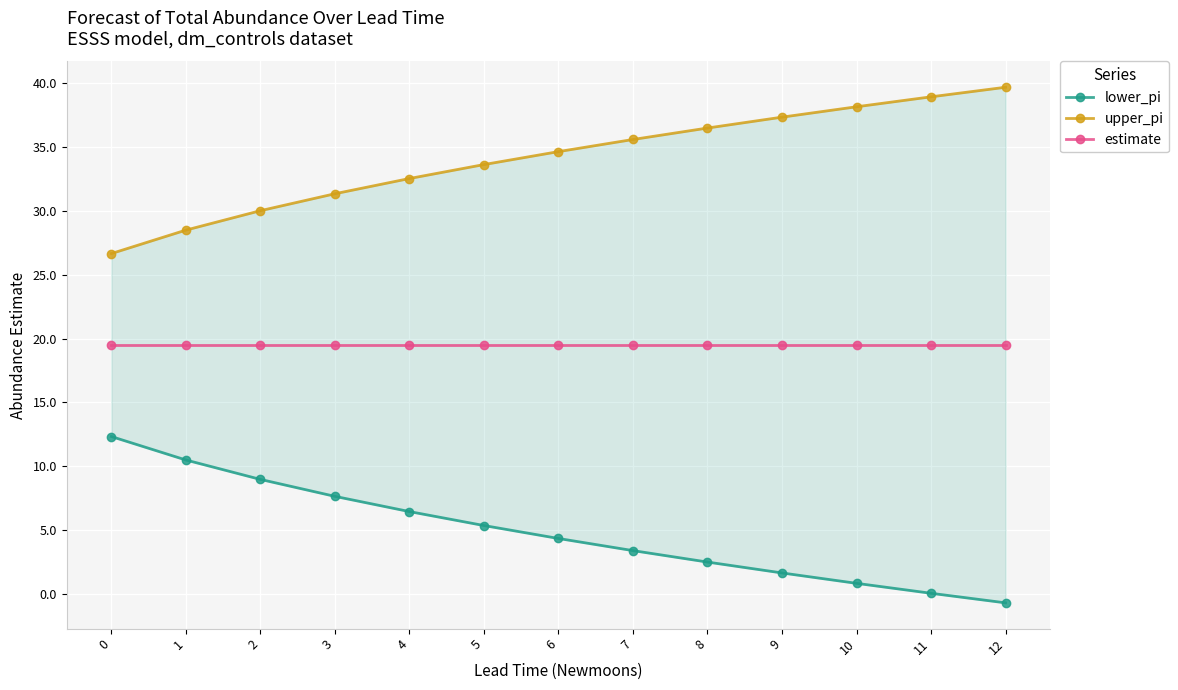

Reading left to right, list all the values displayed in this chart.

lower_pi: 12.3	10.5	9.0	7.7	6.5	5.4	4.4	3.4	2.5	1.7	0.9	0.1	-0.7
upper_pi: 26.6	28.5	30.0	31.3	32.5	33.6	34.6	35.6	36.5	37.3	38.1	38.9	39.6
estimate: 19.5	19.5	19.5	19.5	19.5	19.5	19.5	19.5	19.5	19.5	19.5	19.5	19.5